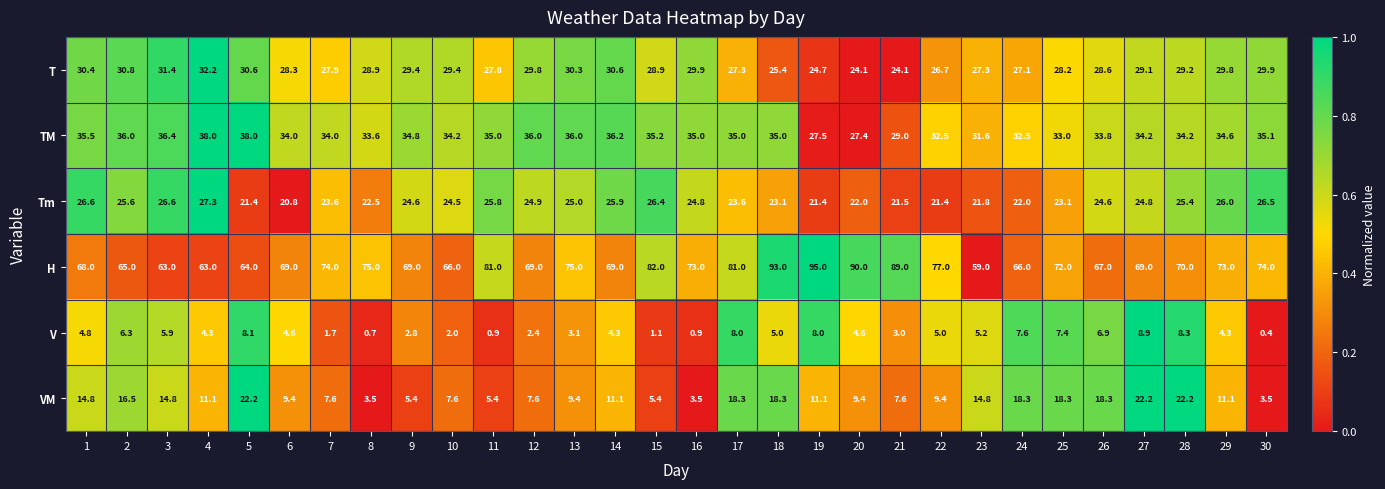

Which series has the widest spread of values?

H